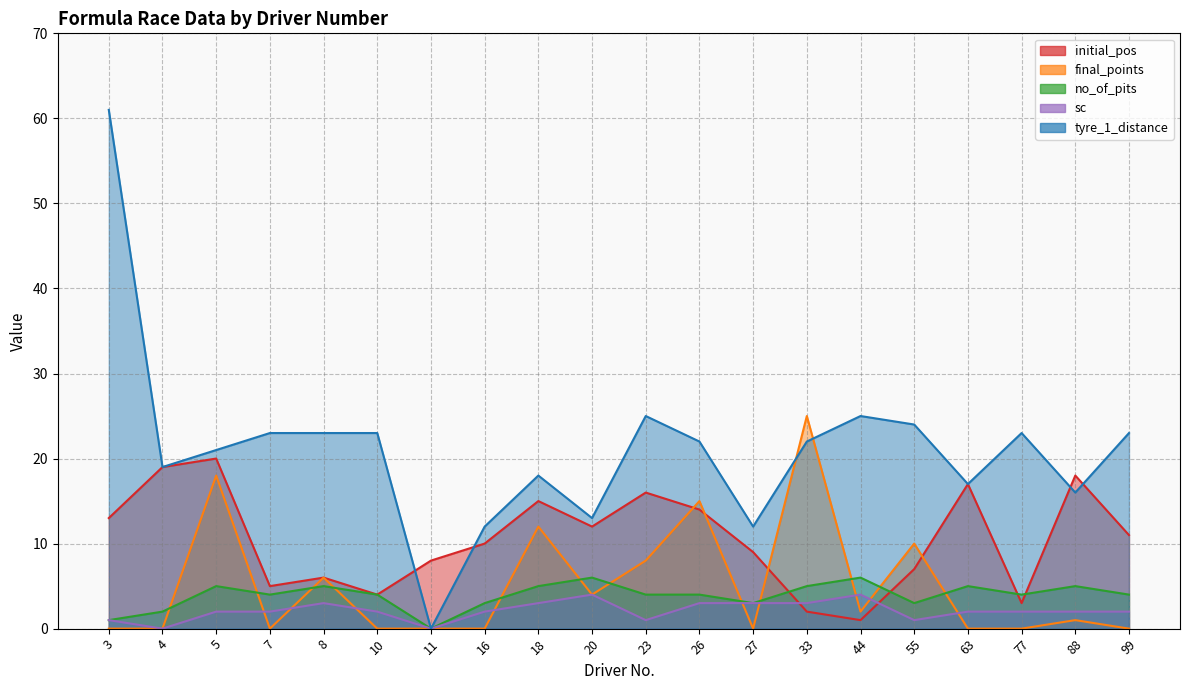

What are all the series names shown in the legend?

initial_pos, final_points, no_of_pits, sc, tyre_1_distance